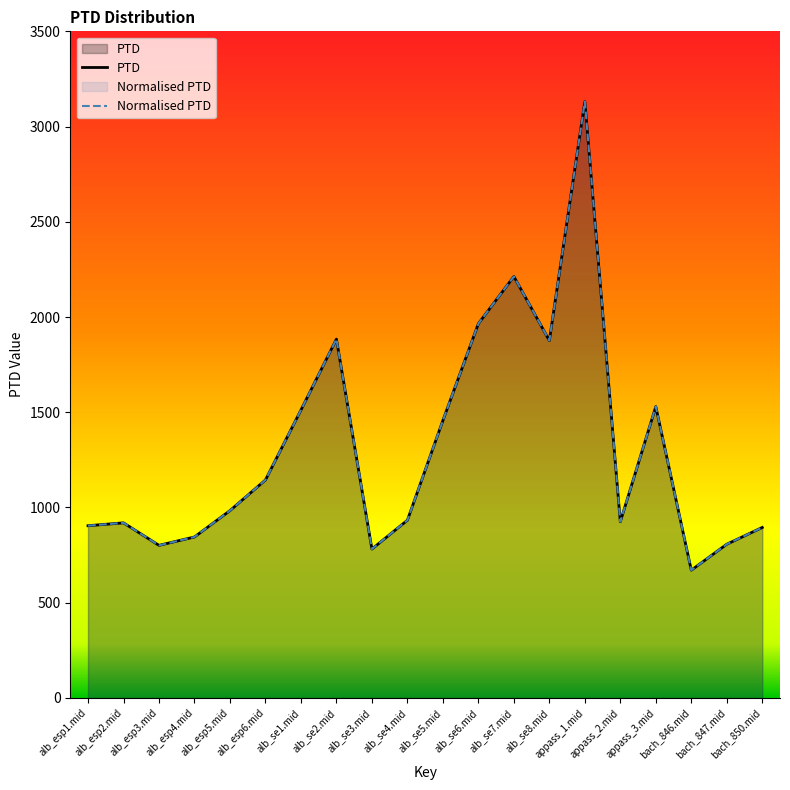

What is the difference between the second highest and minimum values in the PTD series?

1542.0